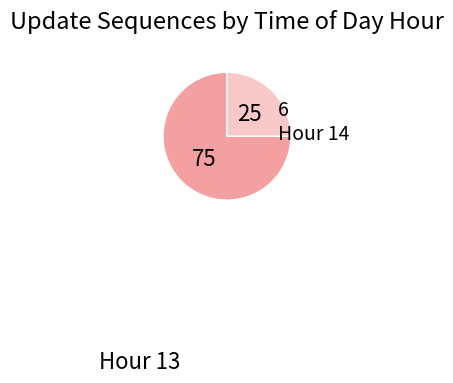

To the nearest percent, what is the difference between the largest and smallest slice percentages?

50%